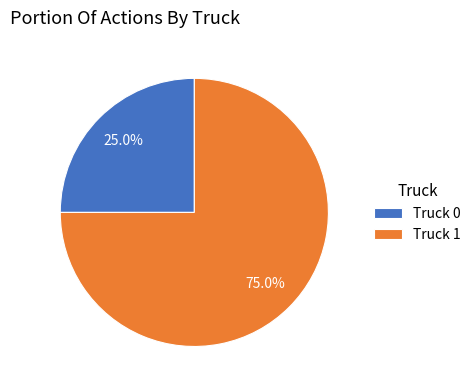

Between Truck 0 and Truck 1, which is larger?

Truck 1